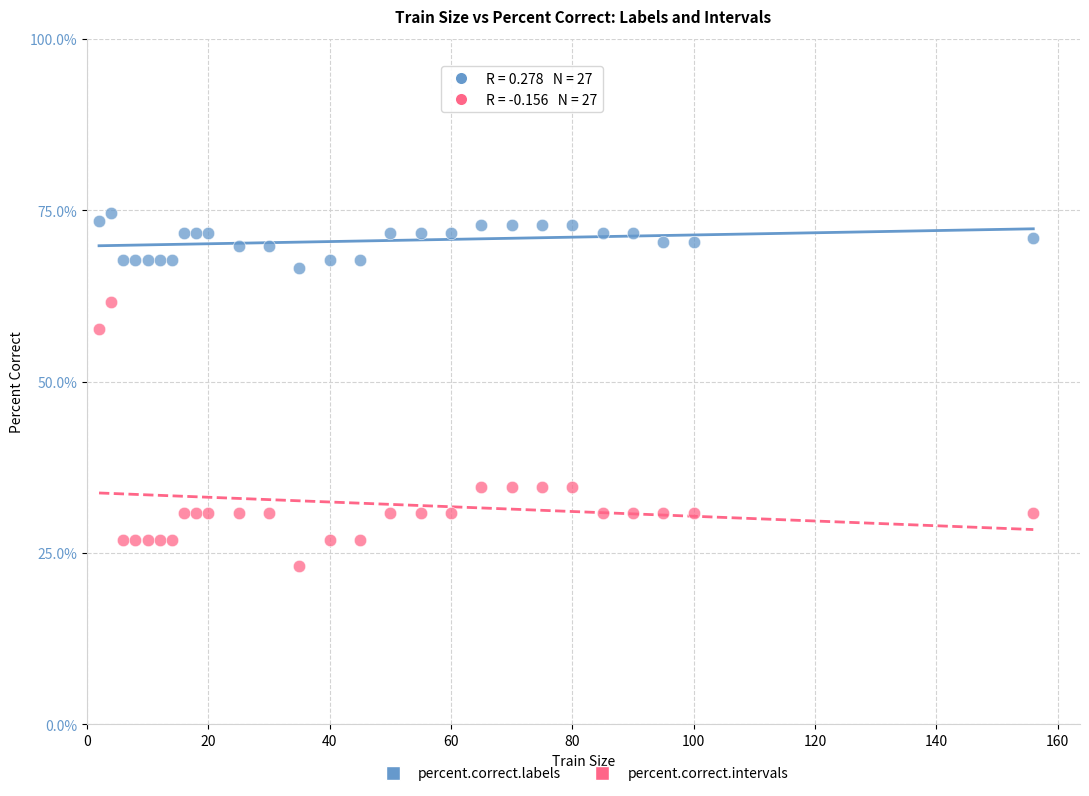

Across all data points, what is the range of X values (max minus min)?

154.0